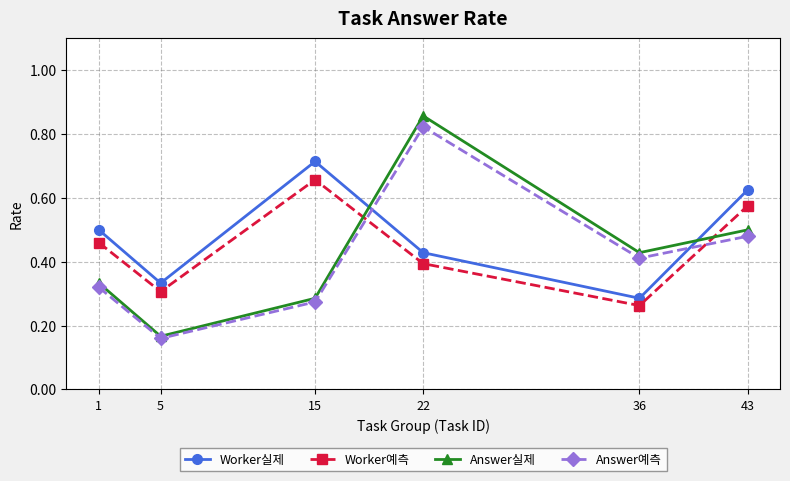

Count the number of data series in this chart.

4